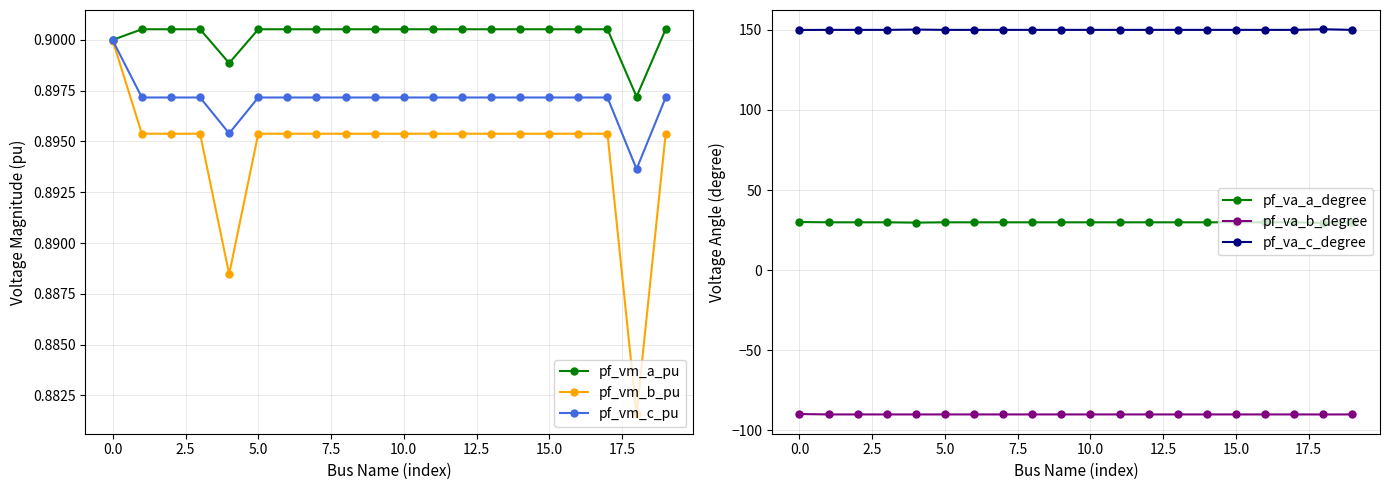

True or false: pf_vm_c_pu and pf_vm_a_pu intersect in this chart.

False